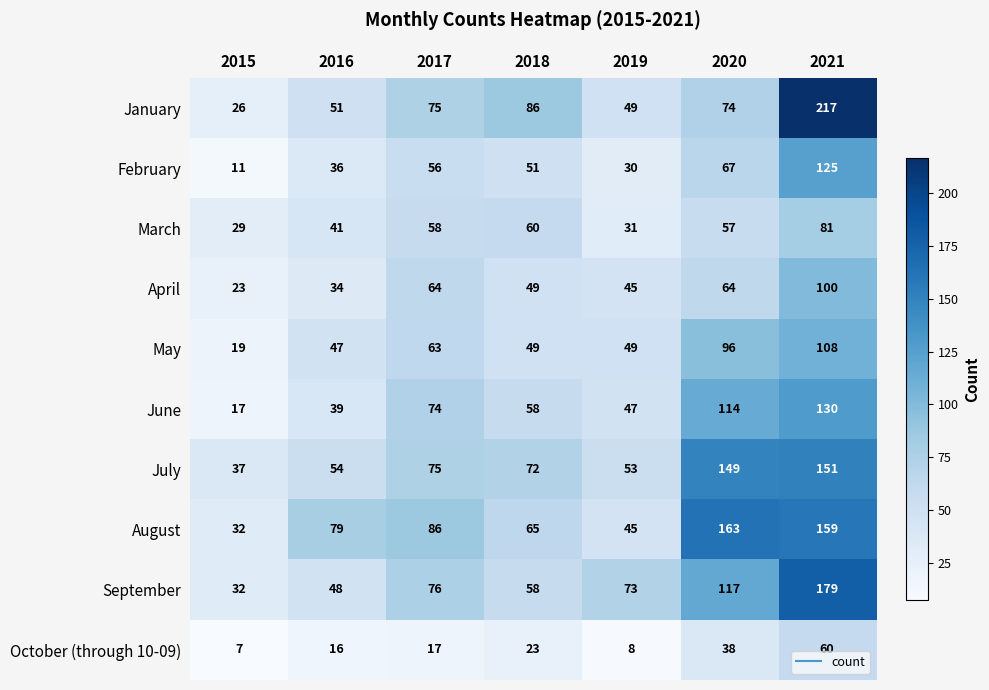

Is it true that October (through 10-09) equals 3 at 2016?

False